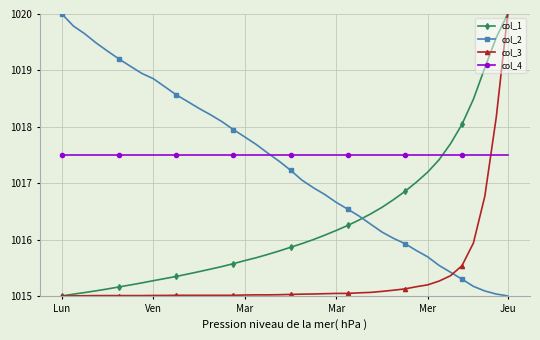

How many lines are shown in the chart?

4